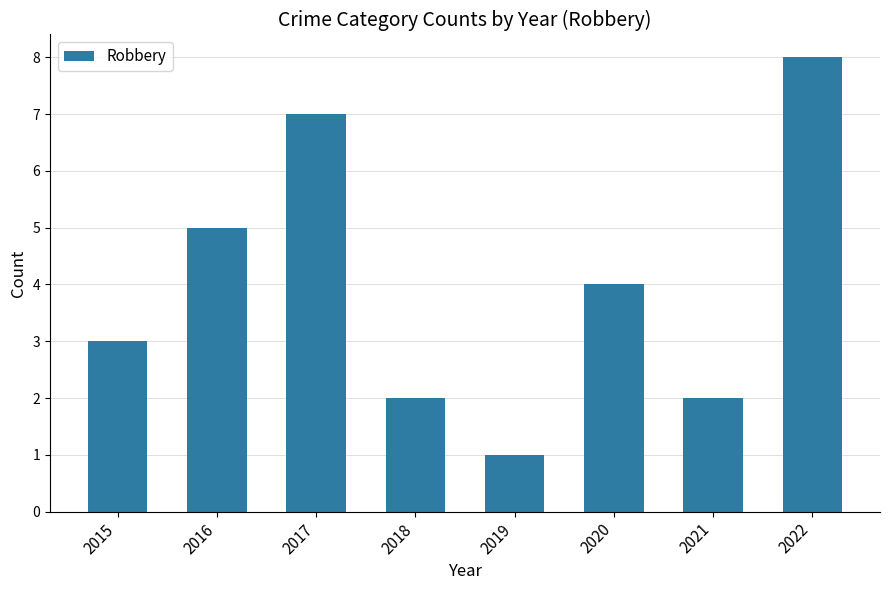

What is the difference between the maximum and second lowest values?

6